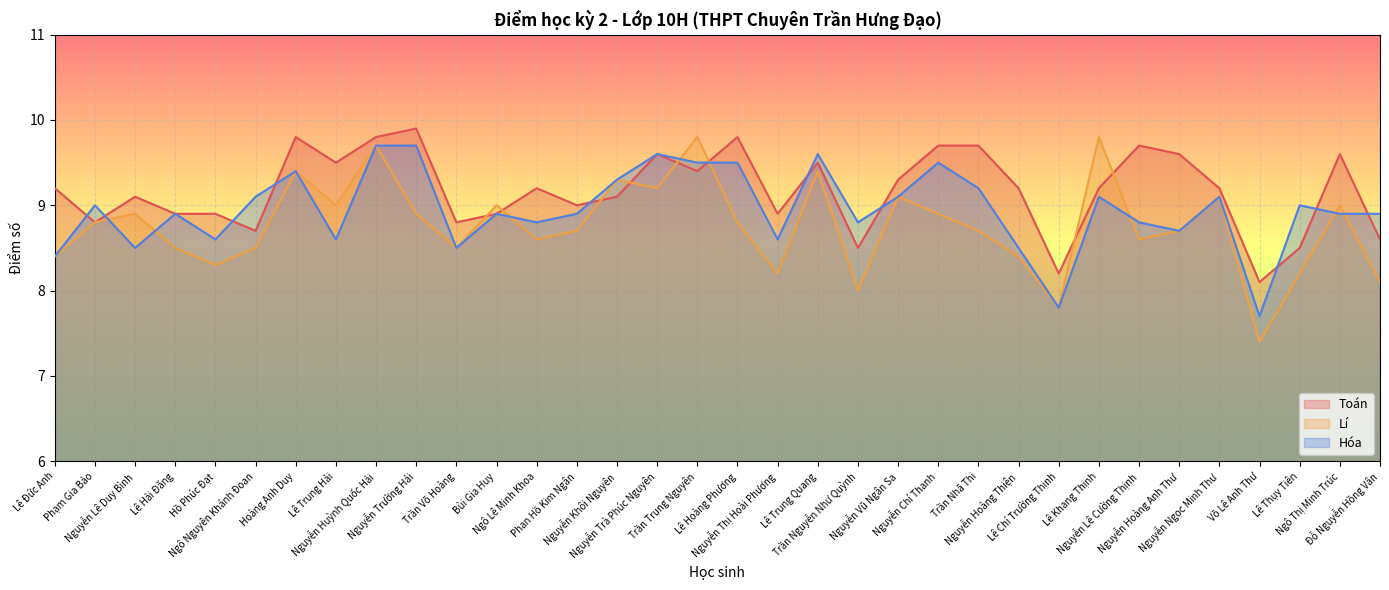

How many distinct data groups are displayed?

3